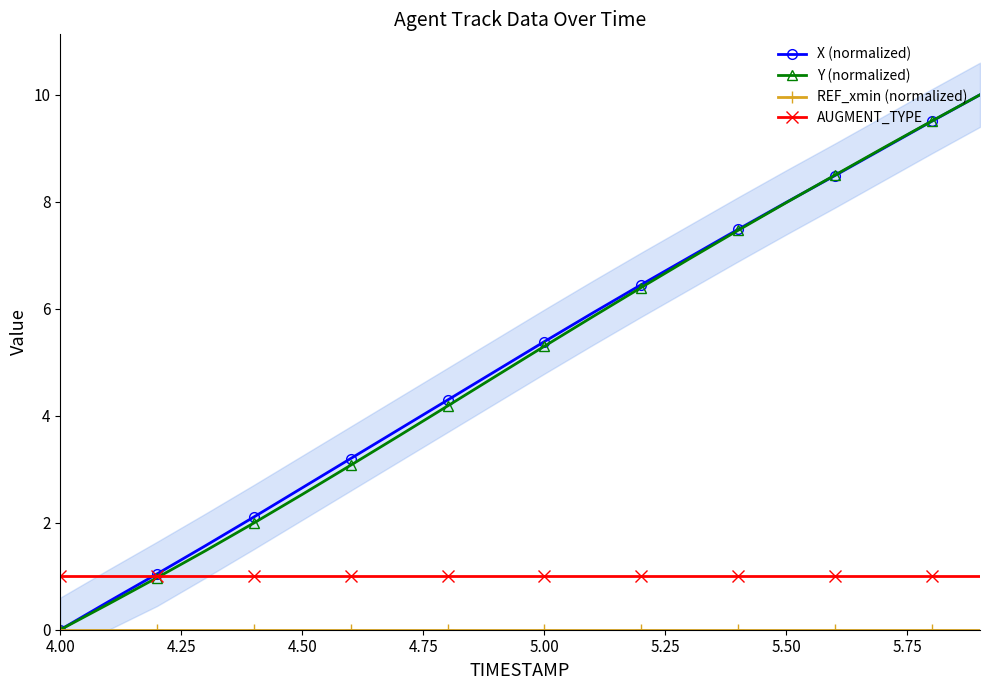

Reading left to right, extract all data points from this chart.

X (normalized): 0.0	0.5	1.0	1.6	2.1	2.7	3.2	3.7	4.3	4.8	5.4	5.9	6.4	7.0	7.5	8.0	8.5	9.0	9.5	10.0
Y (normalized): 0.0	0.5	1.0	1.5	2.0	2.5	3.1	3.6	4.2	4.7	5.3	5.9	6.4	6.9	7.5	8.0	8.5	9.0	9.5	10.0
REF_xmin (normalized): 0.0	0.0	0.0	0.0	0.0	0.0	0.0	0.0	0.0	0.0	0.0	0.0	0.0	0.0	0.0	0.0	0.0	0.0	0.0	0.0
AUGMENT_TYPE: 1.0	1.0	1.0	1.0	1.0	1.0	1.0	1.0	1.0	1.0	1.0	1.0	1.0	1.0	1.0	1.0	1.0	1.0	1.0	1.0